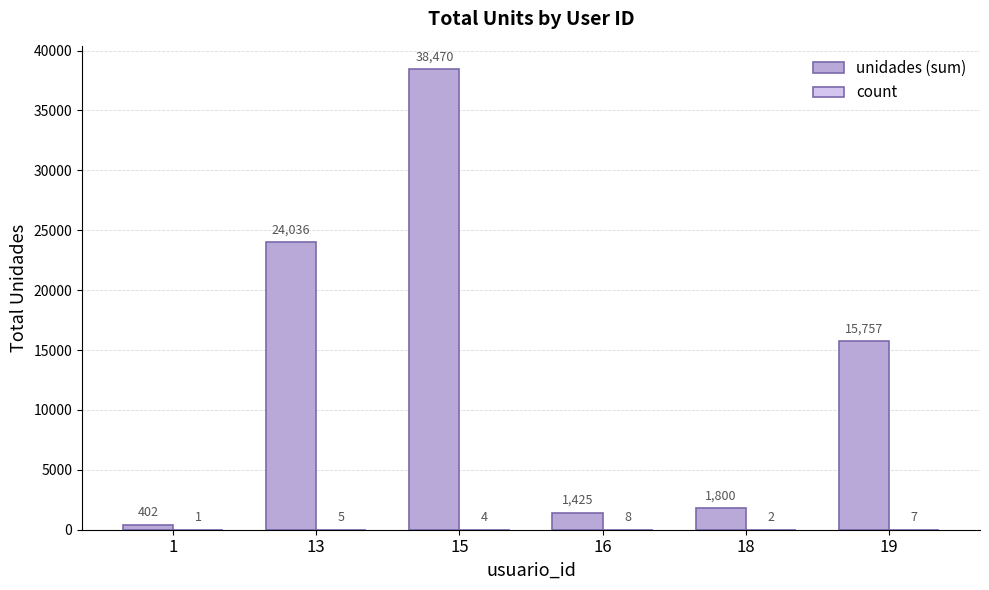

True or false: unidades (sum) has a value of 15757 at 19.

True